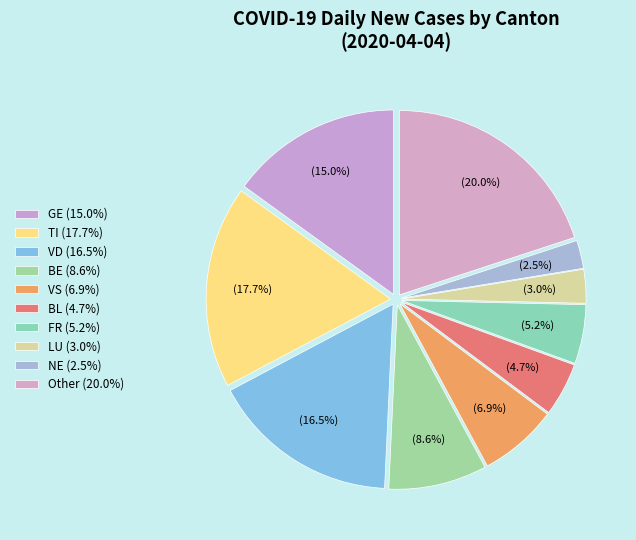

Count the number of slices in the pie.

10